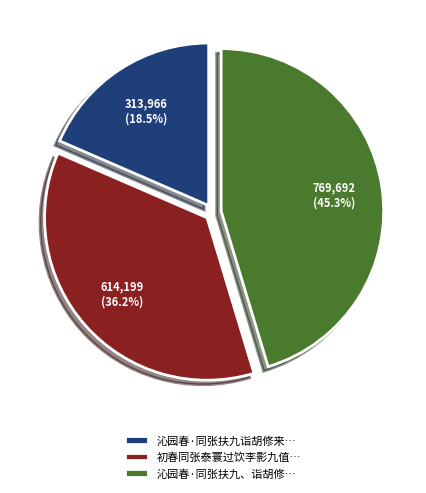

Is there any slice that represents more than half of the pie?

No